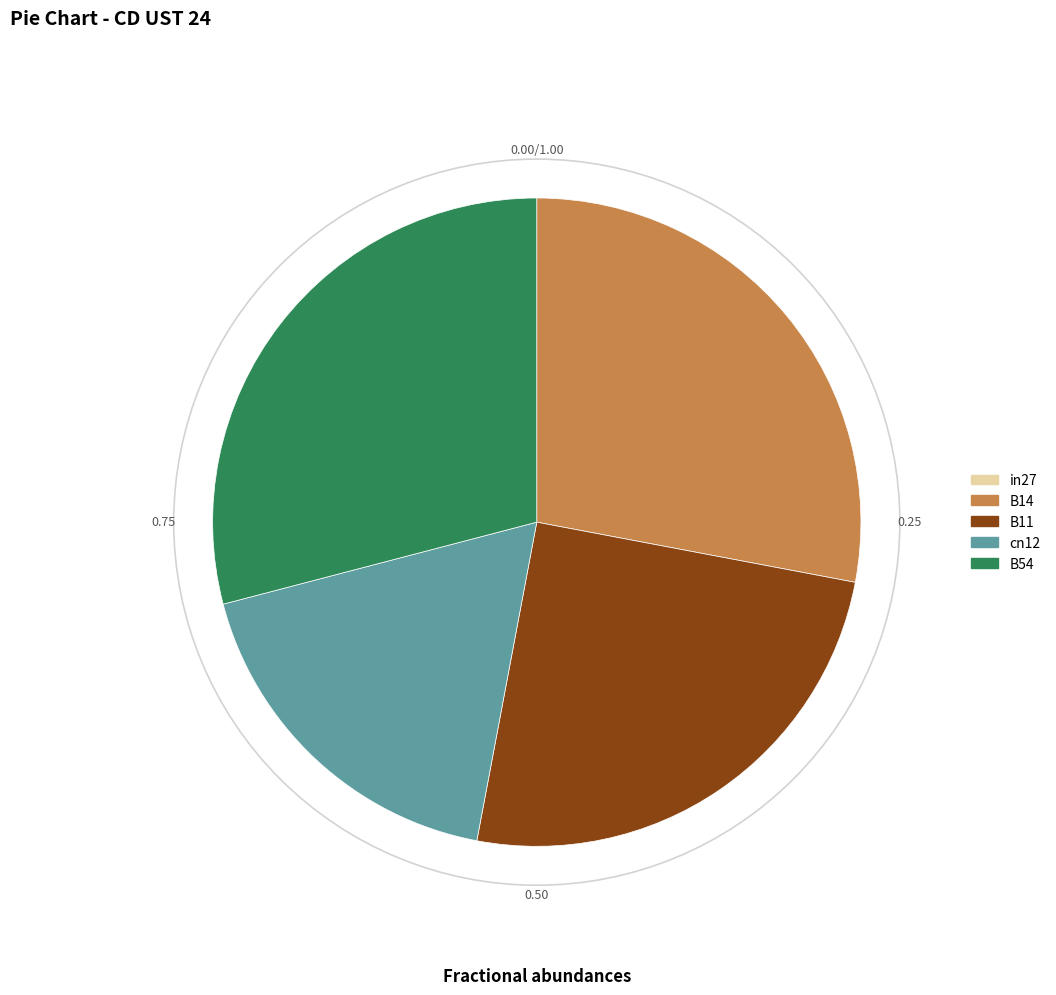

Which has a higher value, B54 or cn12?

B54